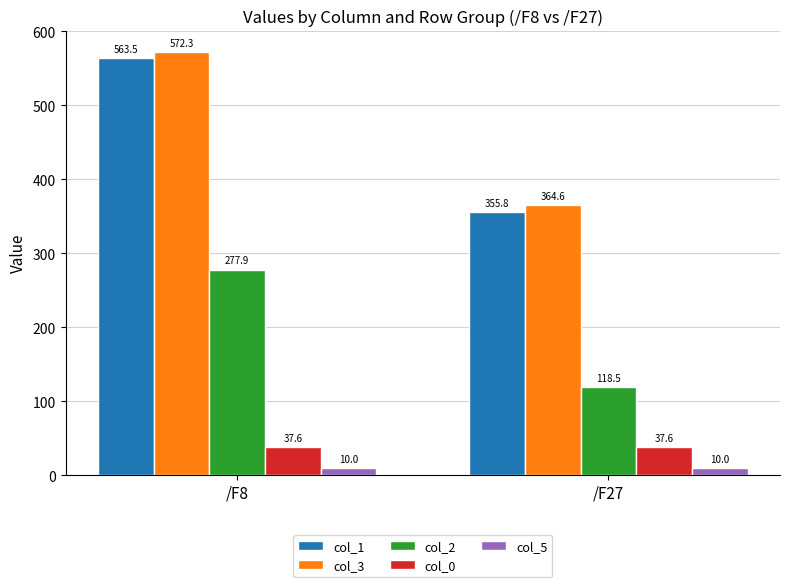

What is the sum of all col_1 values?

919.2